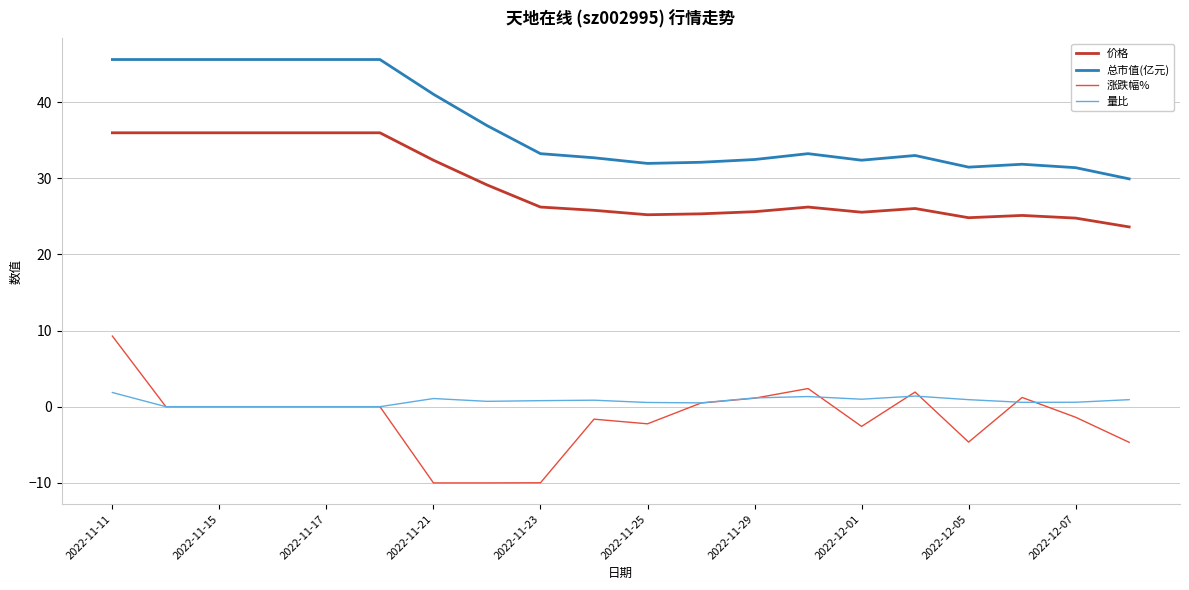

True or false: 总市值(亿元) and 涨跌幅% cross at least once.

False